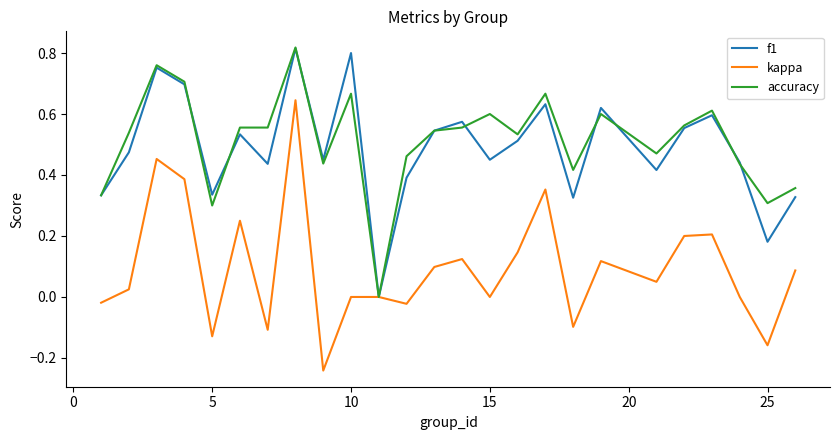

Rank the series at 25 from highest to lowest value.

accuracy, f1, kappa